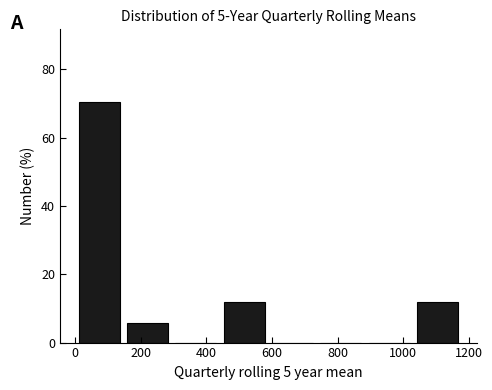

Reading left to right, list every bar in this chart as the range it spans on the x-axis followed by its height. Neither the bar edges nor the heights are printed on the chart, so give them approximately, as read against the axes.

0 to 140: 70
140 to 300: 6
300 to 440: 0
440 to 580: 12
580 to 740: 0
740 to 880: 0
880 to 1020: 0
1020 to 1180: 12